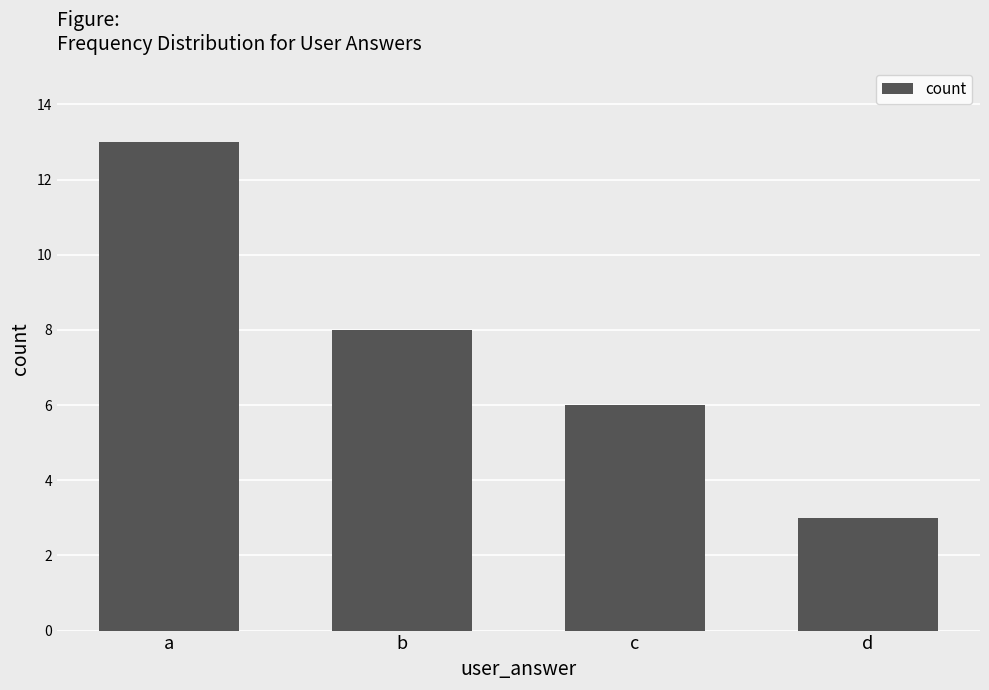

What is the difference between the second highest and second lowest values?

2